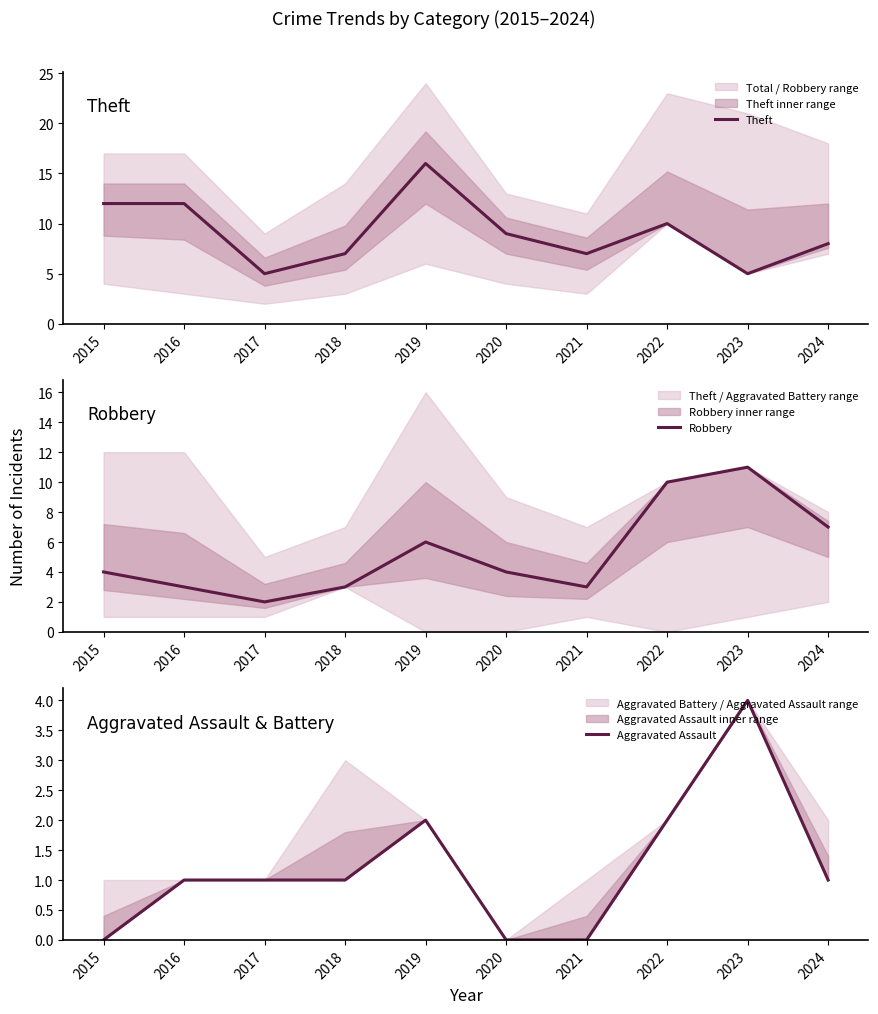

Which series has the largest range (max minus min)?

Theft